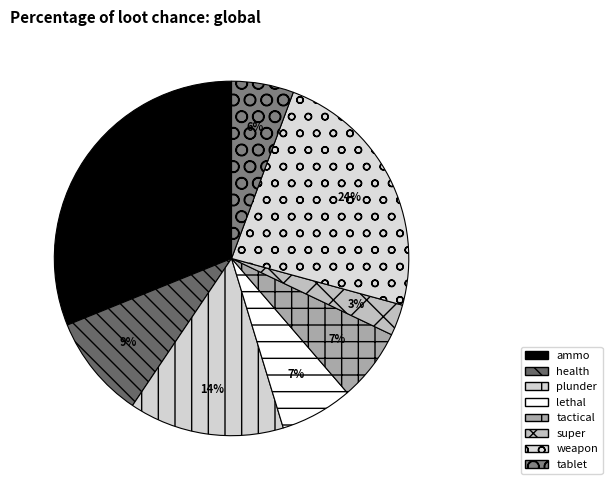

To the nearest percent, what is the average slice percentage?

12%